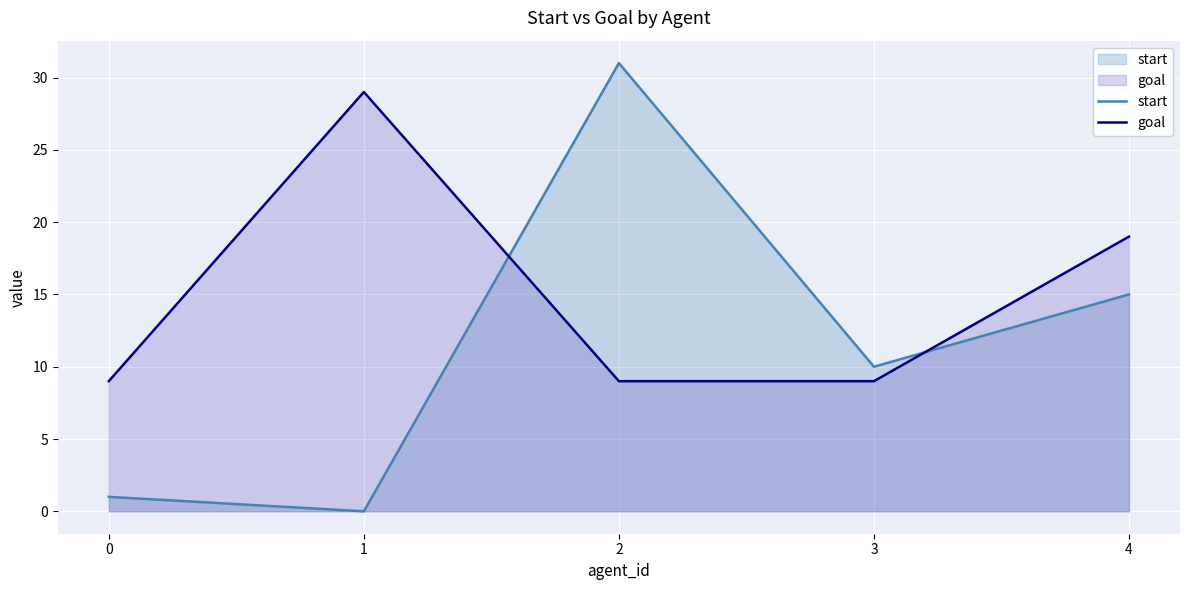

What is the sum of the goal values at 1 and 0?

38